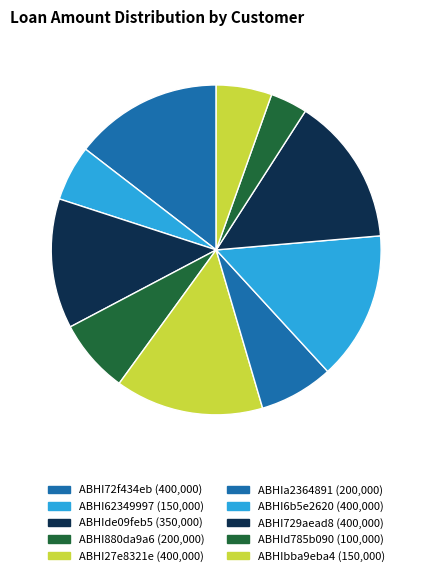

Between ABHI27e8321e and ABHIa2364891, which is larger?

ABHI27e8321e